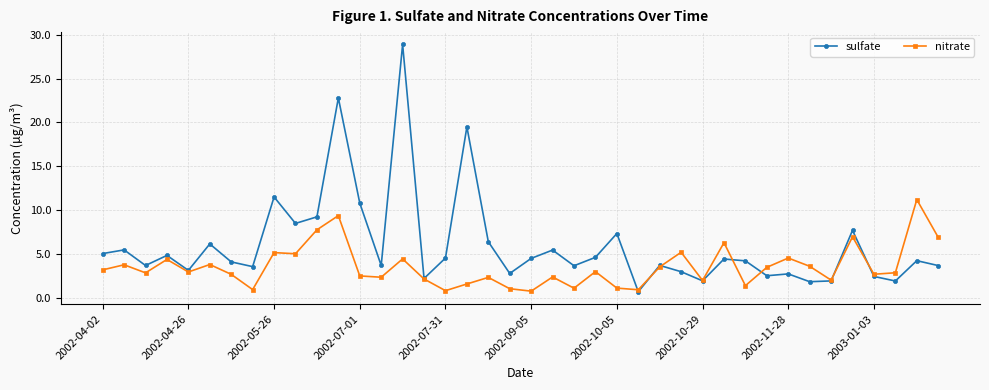

Which series has the widest spread of values?

sulfate